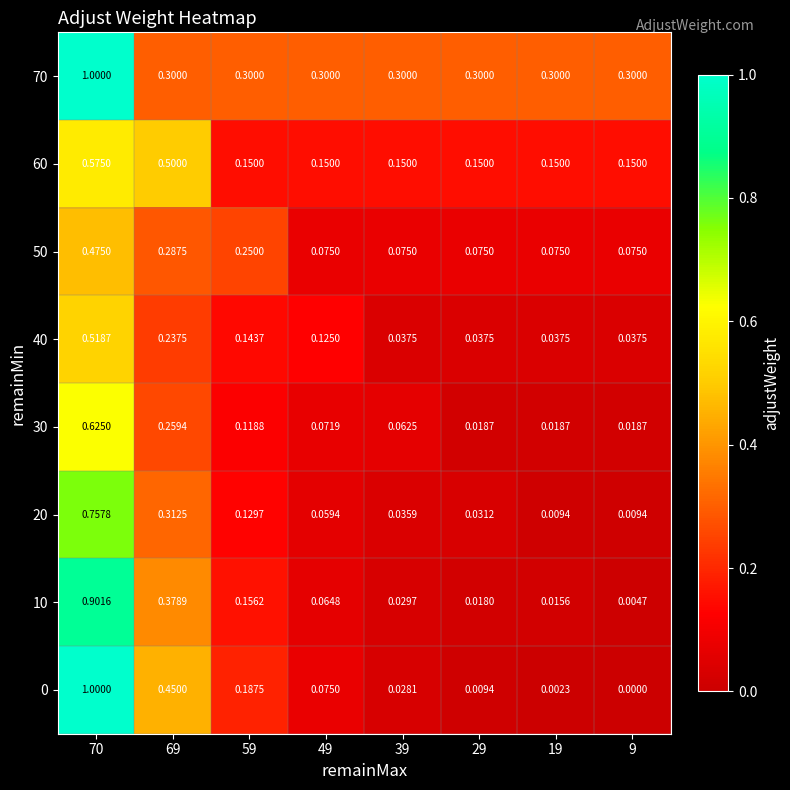

Is the value of 50 at 9 greater than the value of 10 at 9?

Yes